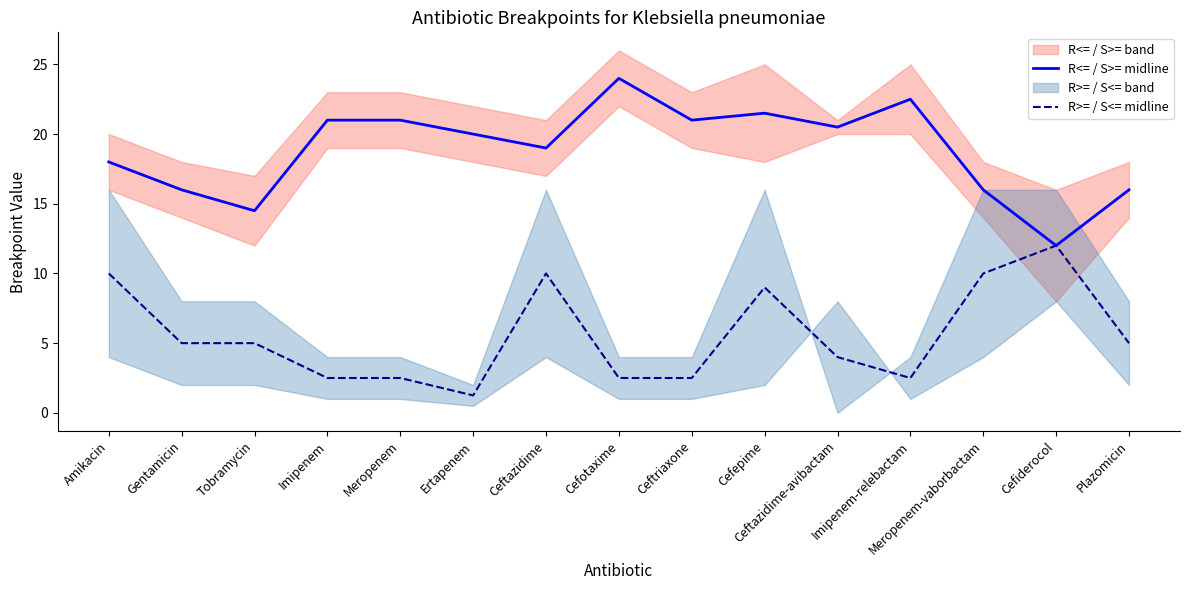

Is the value of R>= / S<= midline at Meropenem greater than the value of R<= / S>= midline at Plazomicin?

No